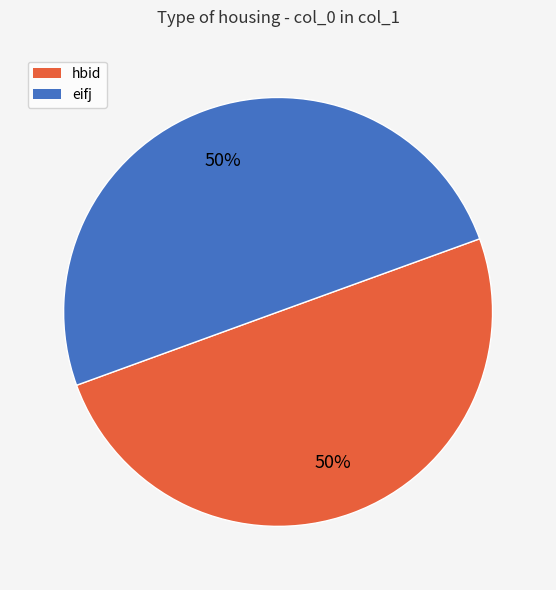

To the nearest percent, what is the average slice percentage?

50%